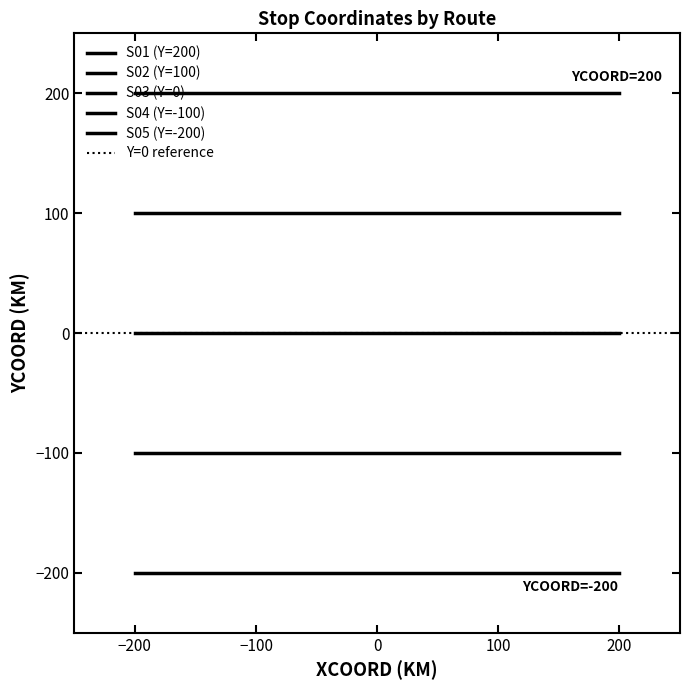

Between 0 and 3, which series saw the biggest shift?

S01 (Y=200)